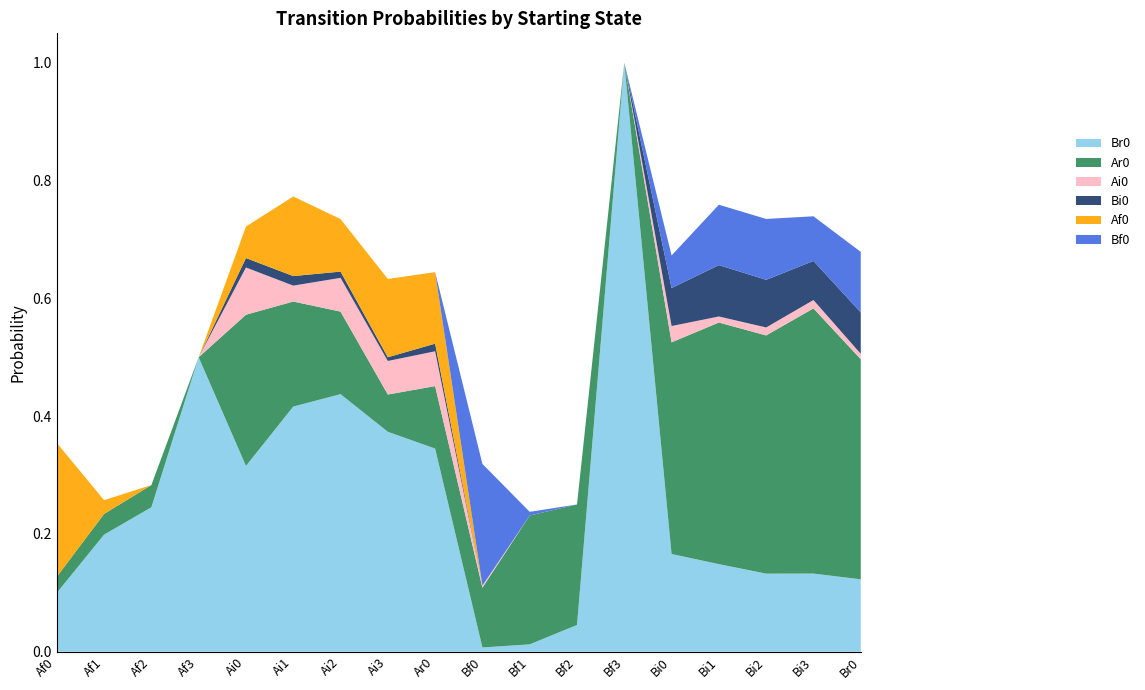

Reading right to left, list all the values displayed in this chart.

Br0: 0.1	0.1	0.1	0.1	0.2	1.0	0.0	0.0	0.0	0.3	0.4	0.4	0.4	0.3	0.5	0.2	0.2	0.1
Ar0: 0.4	0.5	0.4	0.4	0.4	0.0	0.2	0.2	0.1	0.1	0.1	0.1	0.2	0.3	0.0	0.0	0.0	0.0
Ai0: 0.0	0.0	0.0	0.0	0.0	0.0	0.0	0.0	0.0	0.1	0.1	0.1	0.0	0.1	0.0	0.0	0.0	0.0
Bi0: 0.1	0.1	0.1	0.1	0.1	0.0	0.0	0.0	0.0	0.0	0.0	0.0	0.0	0.0	0.0	0.0	0.0	0.0
Af0: 0.0	0.0	0.0	0.0	0.0	0.0	0.0	0.0	0.0	0.1	0.1	0.1	0.1	0.1	0.0	0.0	0.0	0.2
Bf0: 0.1	0.1	0.1	0.1	0.1	0.0	0.0	0.0	0.2	0.0	0.0	0.0	0.0	0.0	0.0	0.0	0.0	0.0